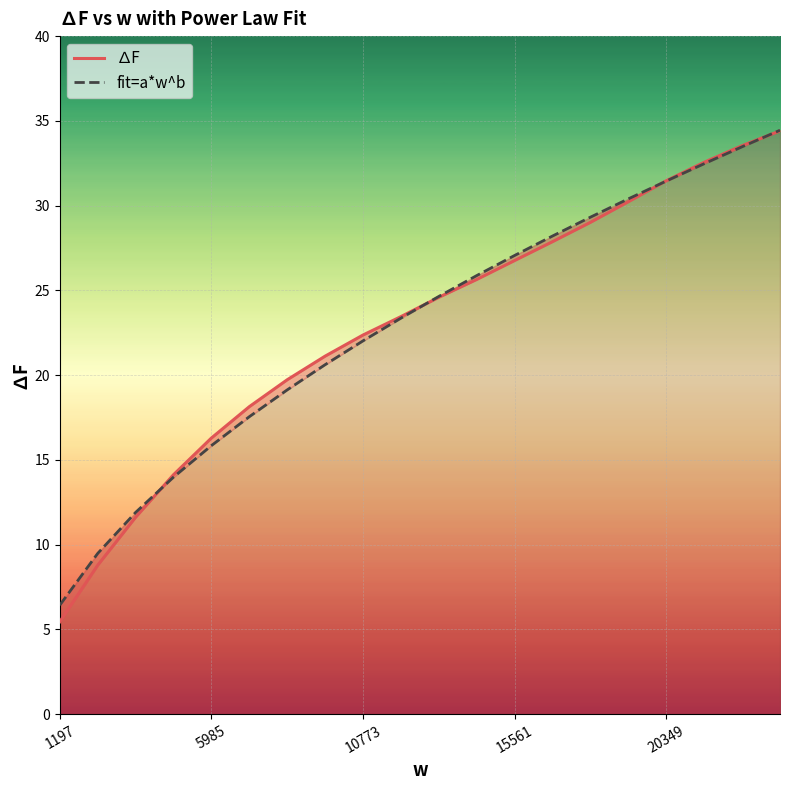

What is the smallest value displayed?

5.4